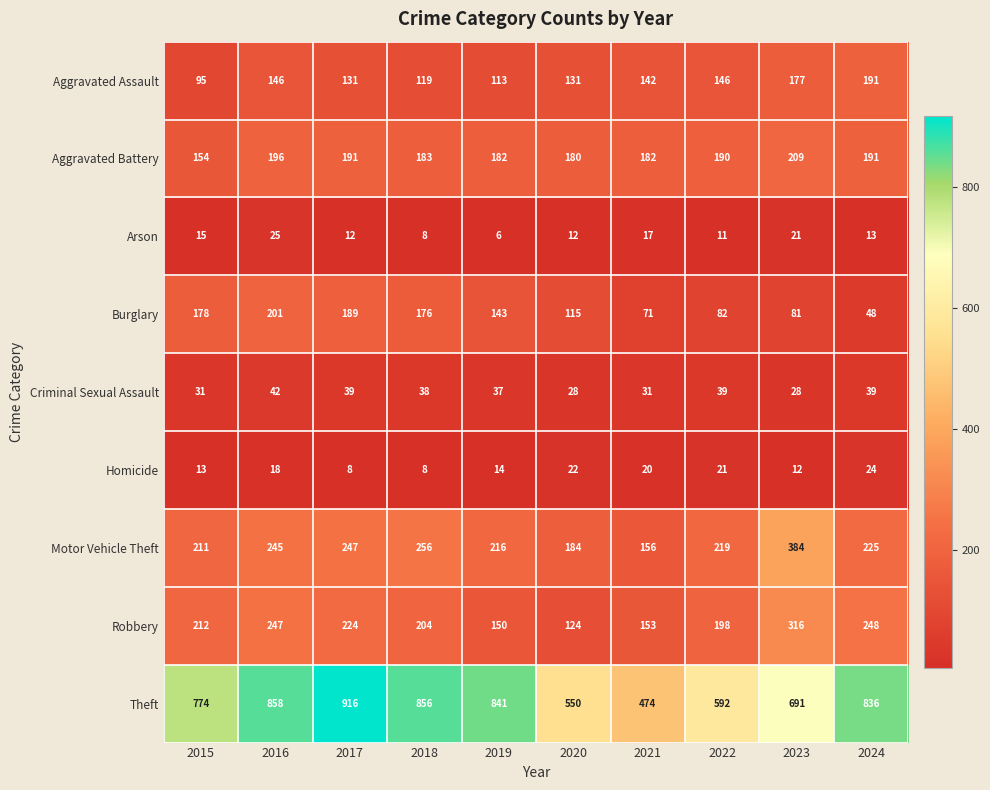

Which series changed the most between 2017 and 2022?

Theft